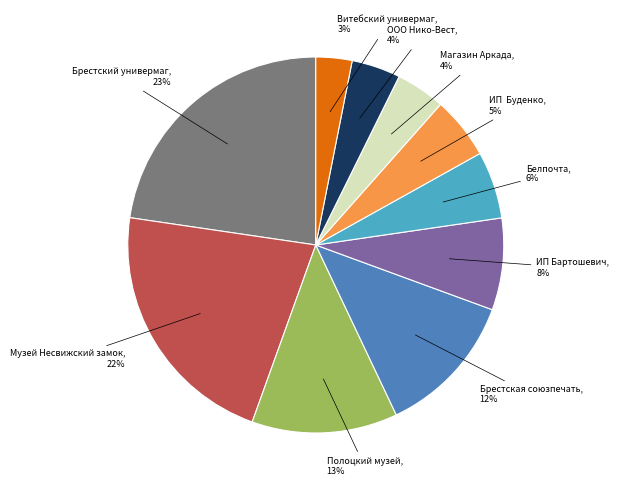

Is it true that Магазин Аркада is 4% of the pie?

True